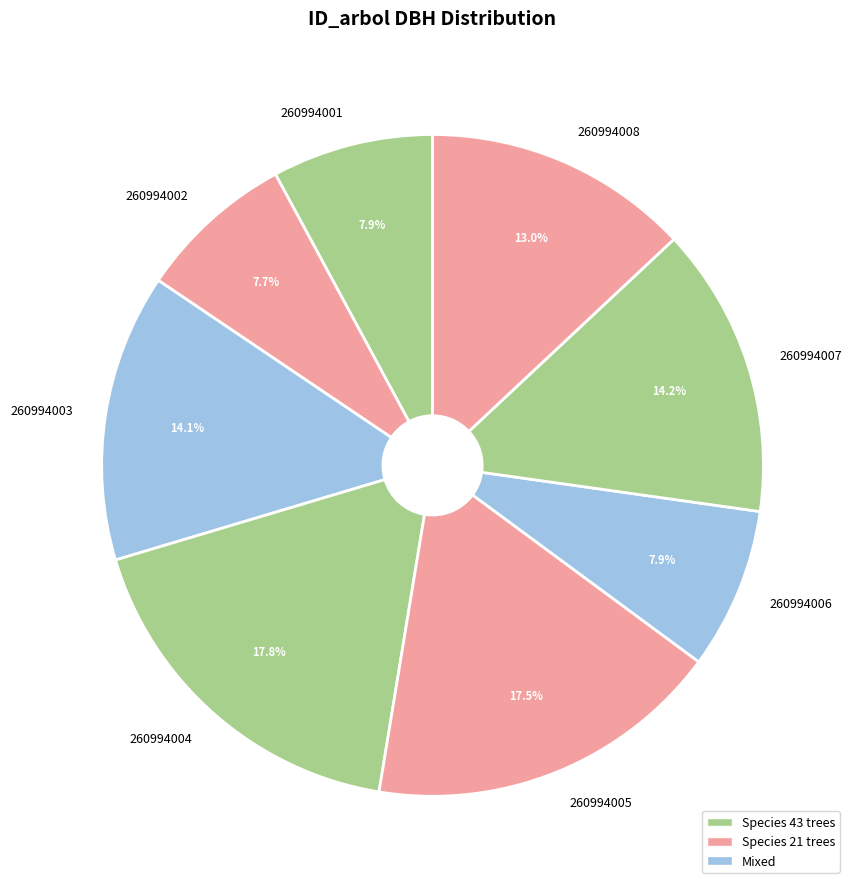

Is there any slice that represents more than half of the pie?

No